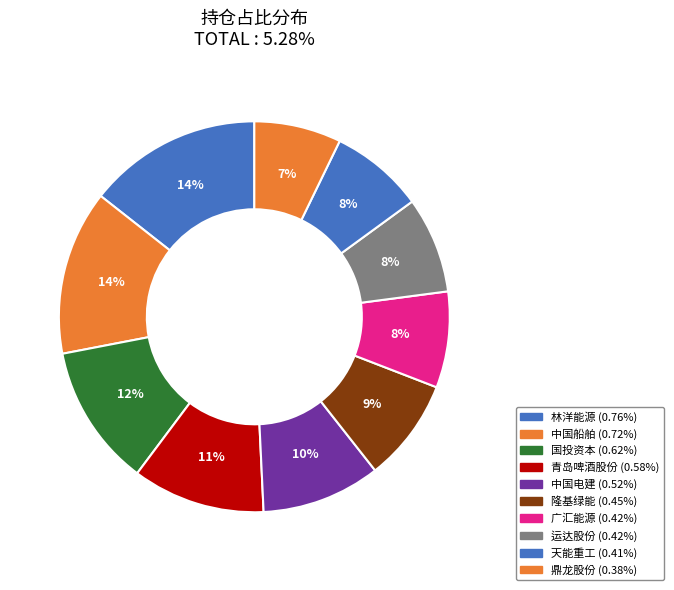

Rank the categories by value from lowest to highest.

鼎龙股份, 天能重工, 广汇能源, 运达股份, 隆基绿能, 中国电建, 青岛啤酒股份, 国投资本, 中国船舶, 林洋能源